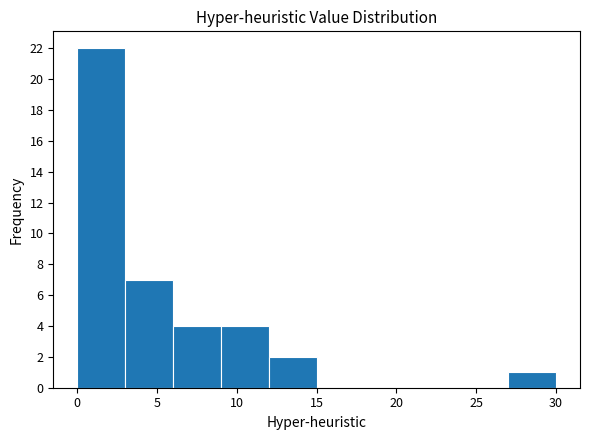

Which range on the x-axis has the tallest bar?

0 to 3